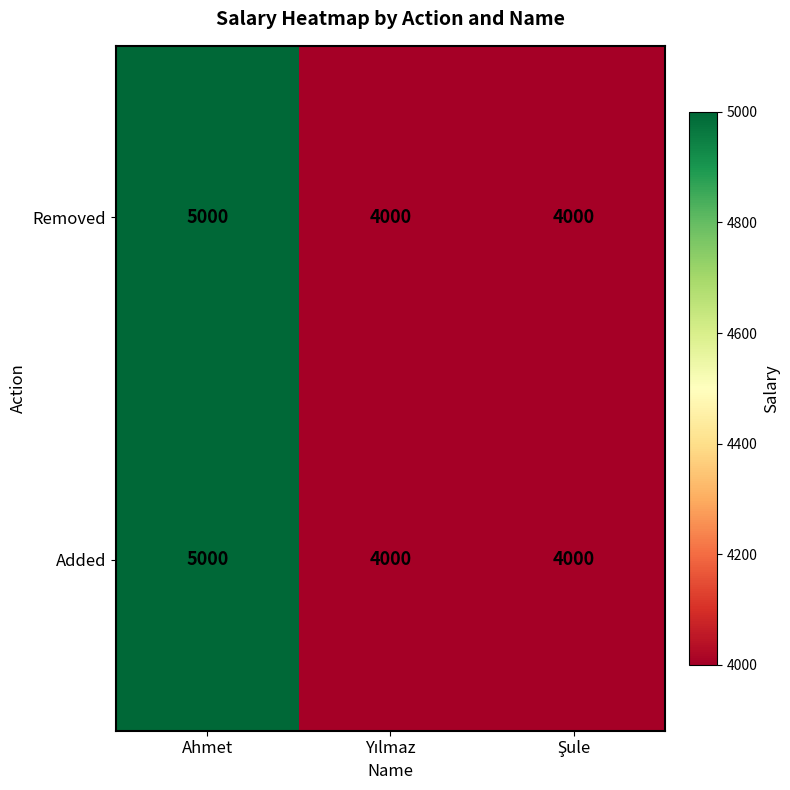

Reading left to right, extract all data points from this chart.

Removed: 5000	4000	4000
Added: 5000	4000	4000